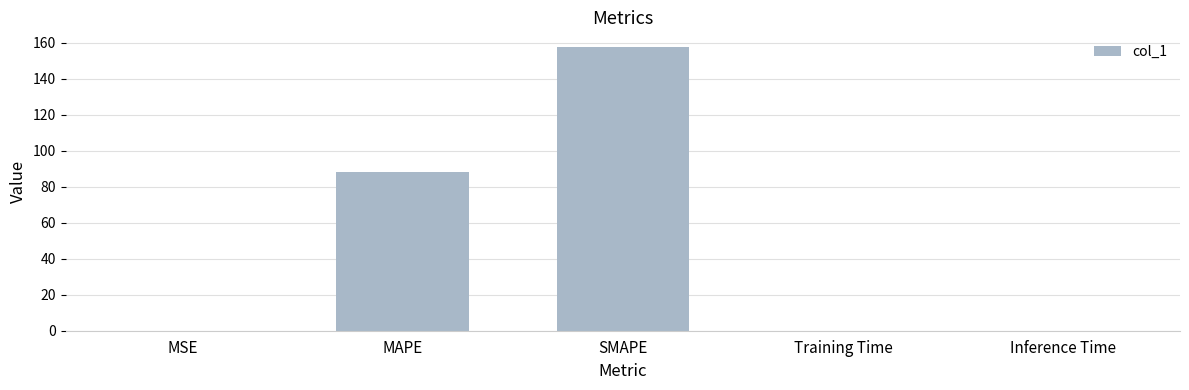

The chart shows a value of 157.8 at SMAPE. True or false?

True